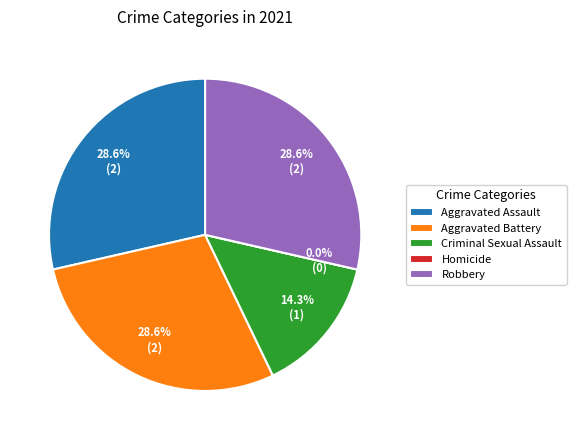

The Aggravated Assault slice represents 29% of the pie. True or false?

True